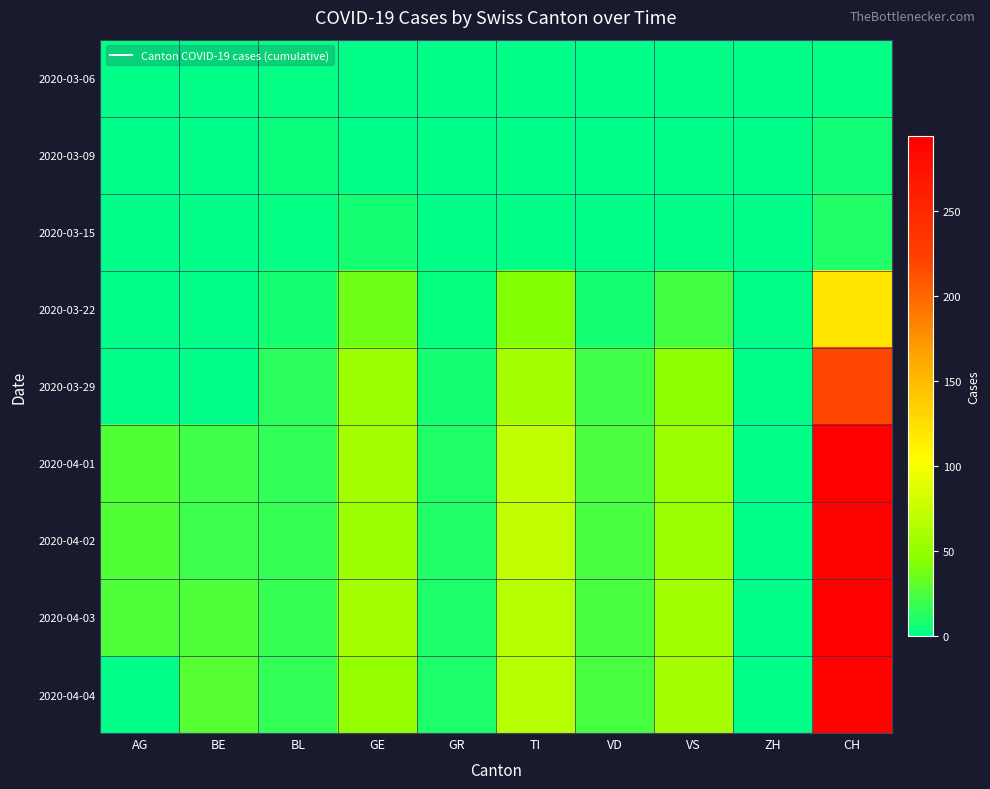

Which series changed the most between BE and GE?

2020-03-29